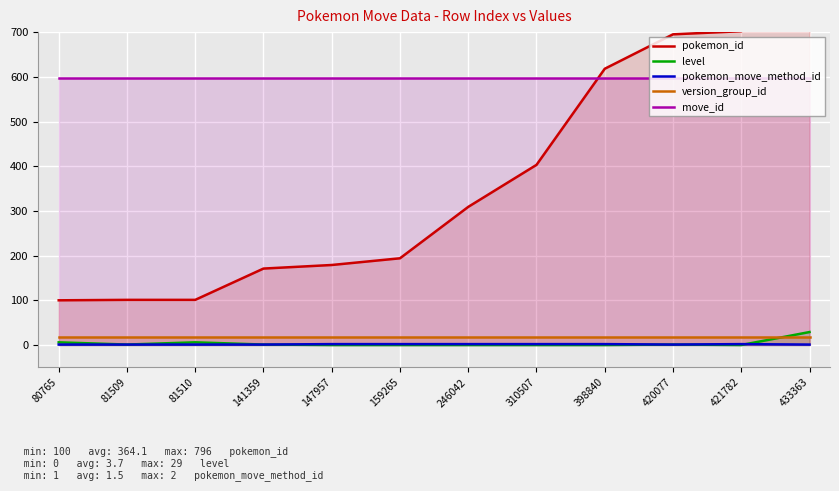

List the series in order of their peak value, lowest first.

pokemon_move_method_id, version_group_id, level, move_id, pokemon_id